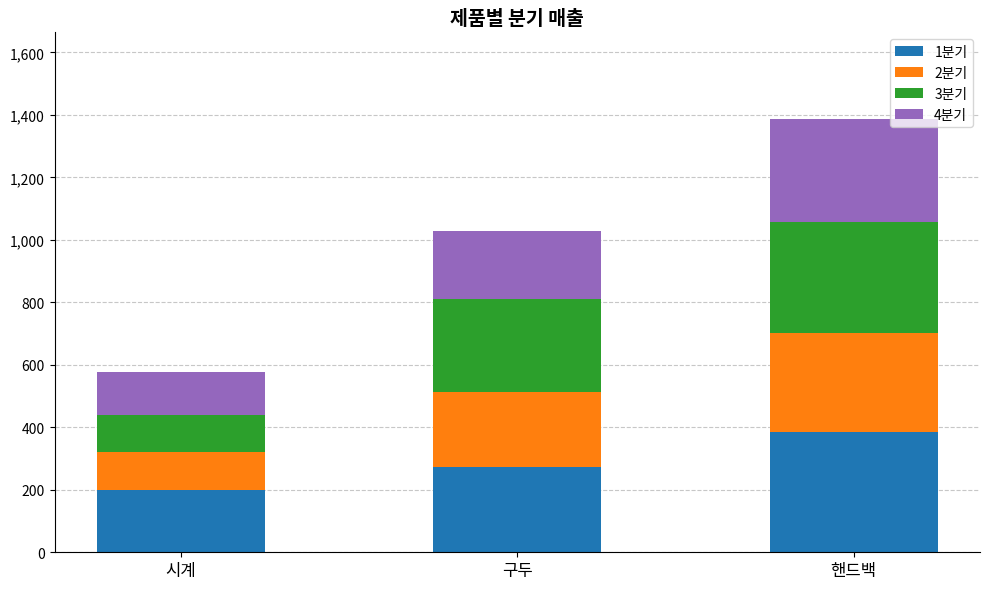

At which label does 1분기 reach its peak?

핸드백